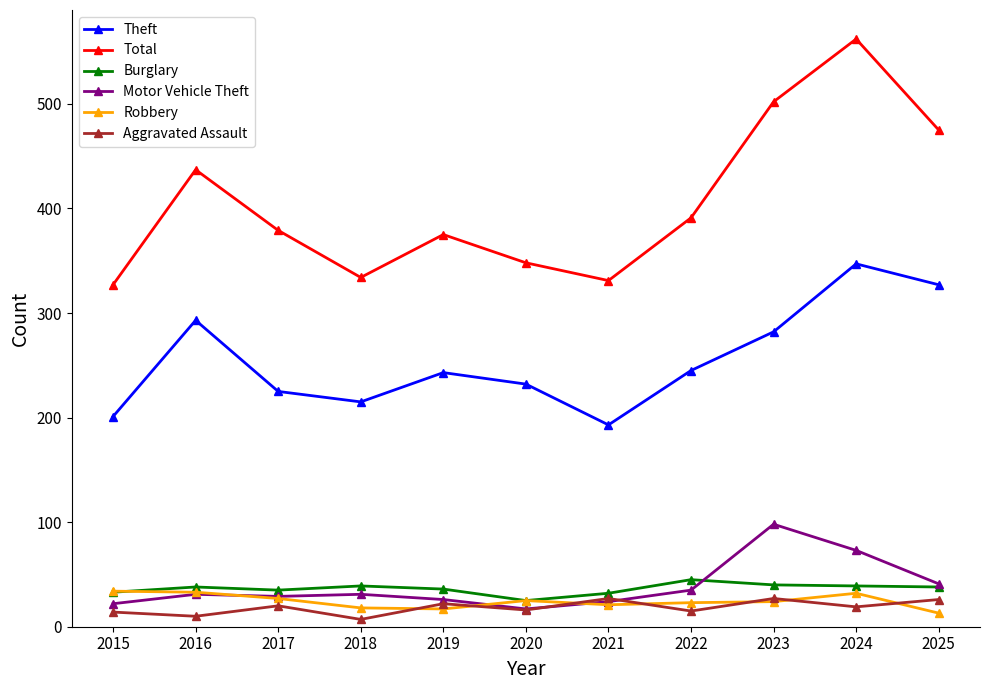

What is the difference between the maximum and second lowest values in the Aggravated Assault series?

17